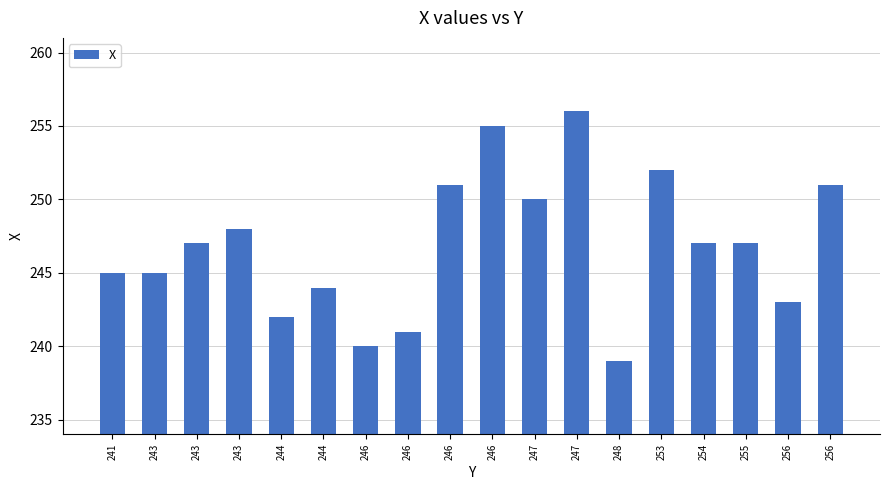

What is the approximate value at 253, to the nearest 10?

250